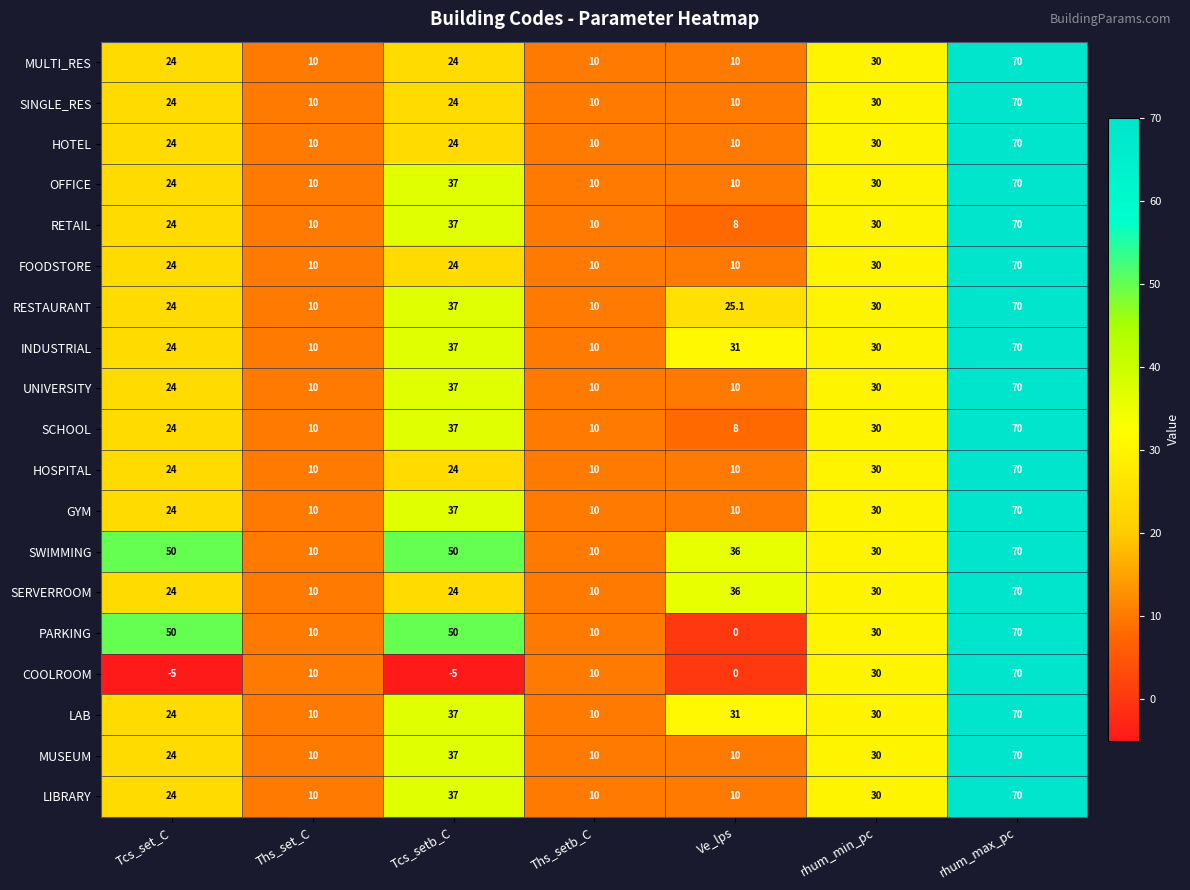

The SINGLE_RES series shows 19.5 at rhum_min_pc. True or false?

False